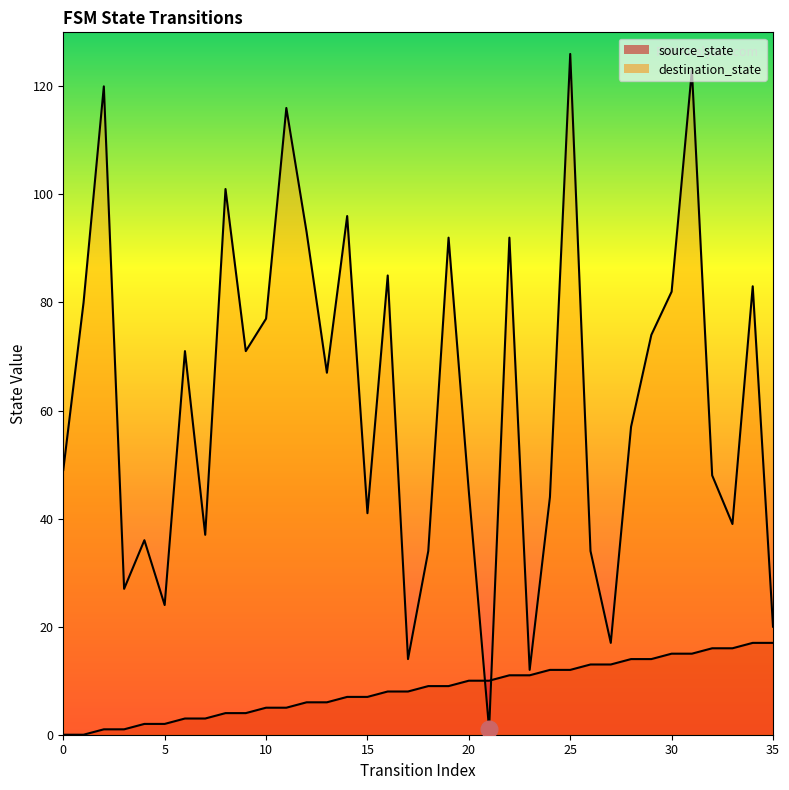

True or false: source_state has a value of 12 at 24.

True